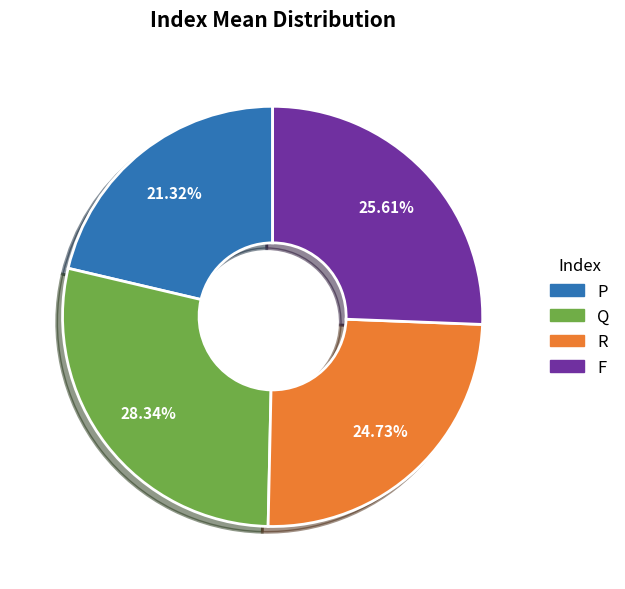

To the nearest percent, what is the difference between the largest and smallest slice percentages?

7%